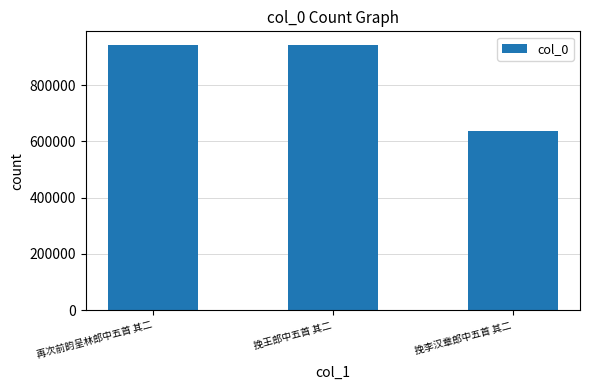

How many distinct data groups are displayed?

1